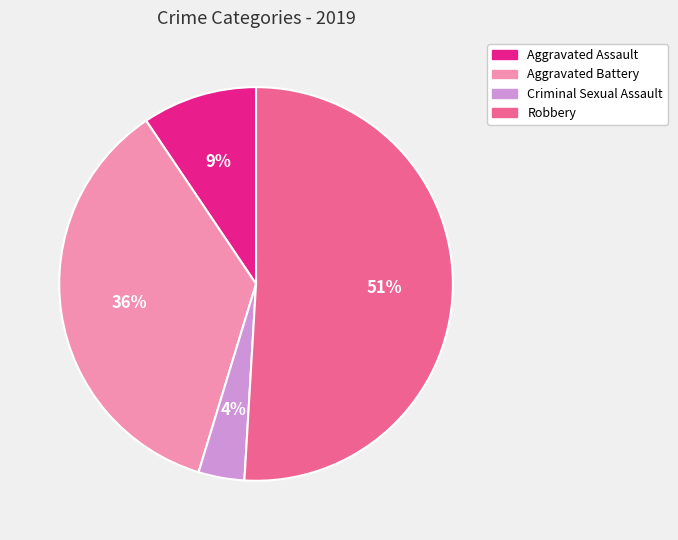

Count the number of slices in the pie.

4